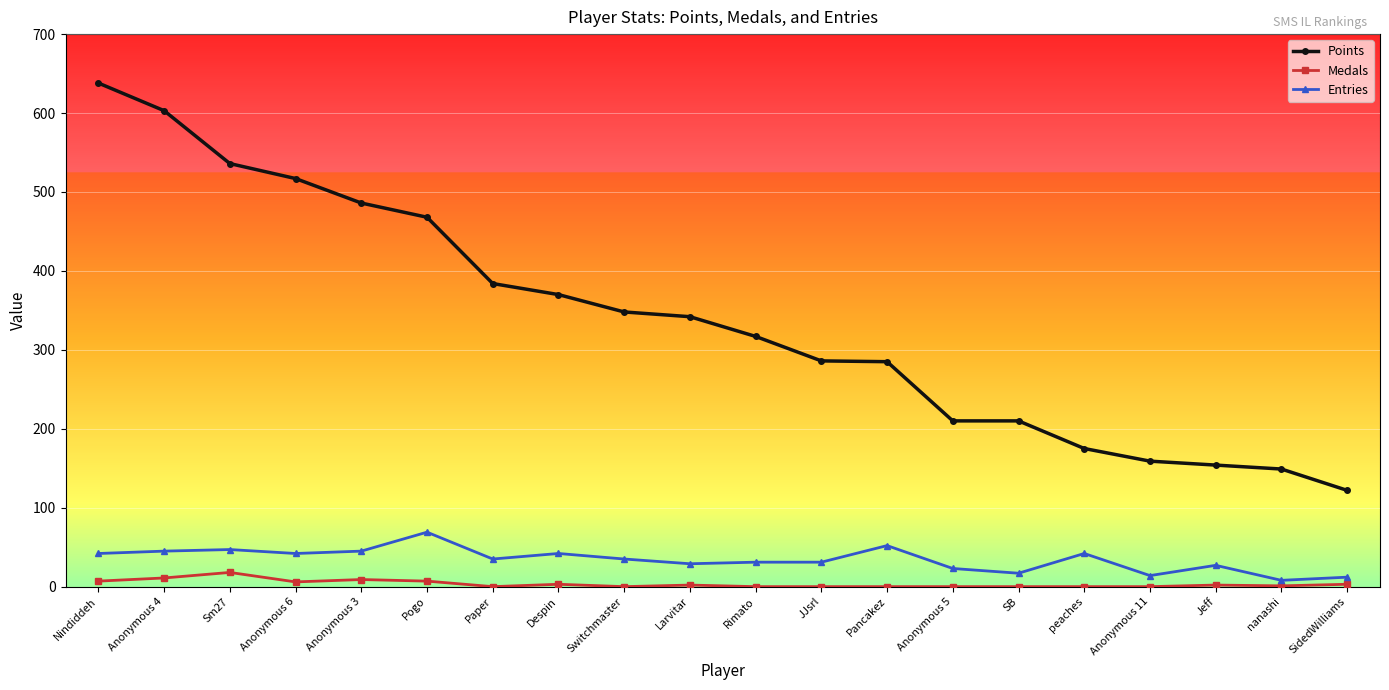

Which series has the largest range (max minus min)?

Points